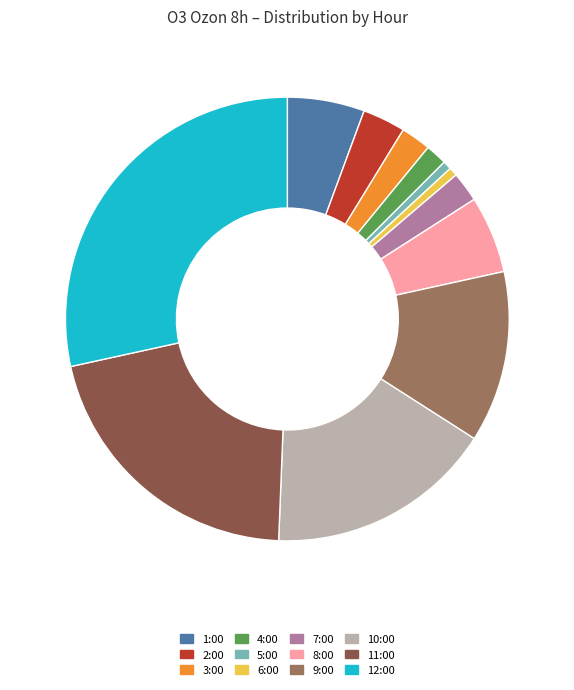

Does any single category account for the majority?

No